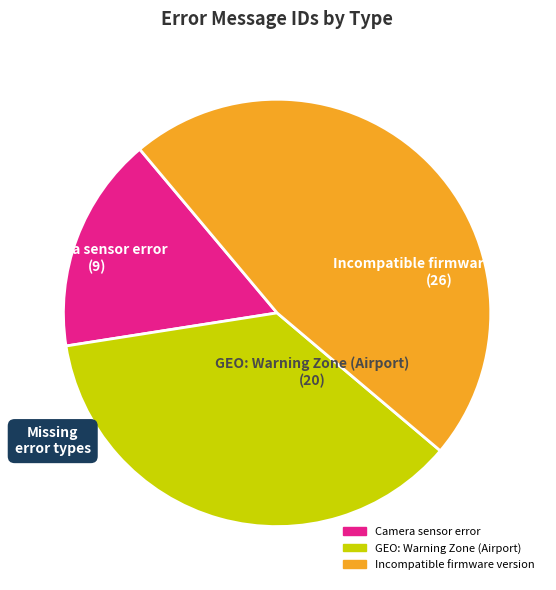

Approximately how many times larger is the value at GEO: Warning Zone (Airport) compared to Camera sensor error?

2.2